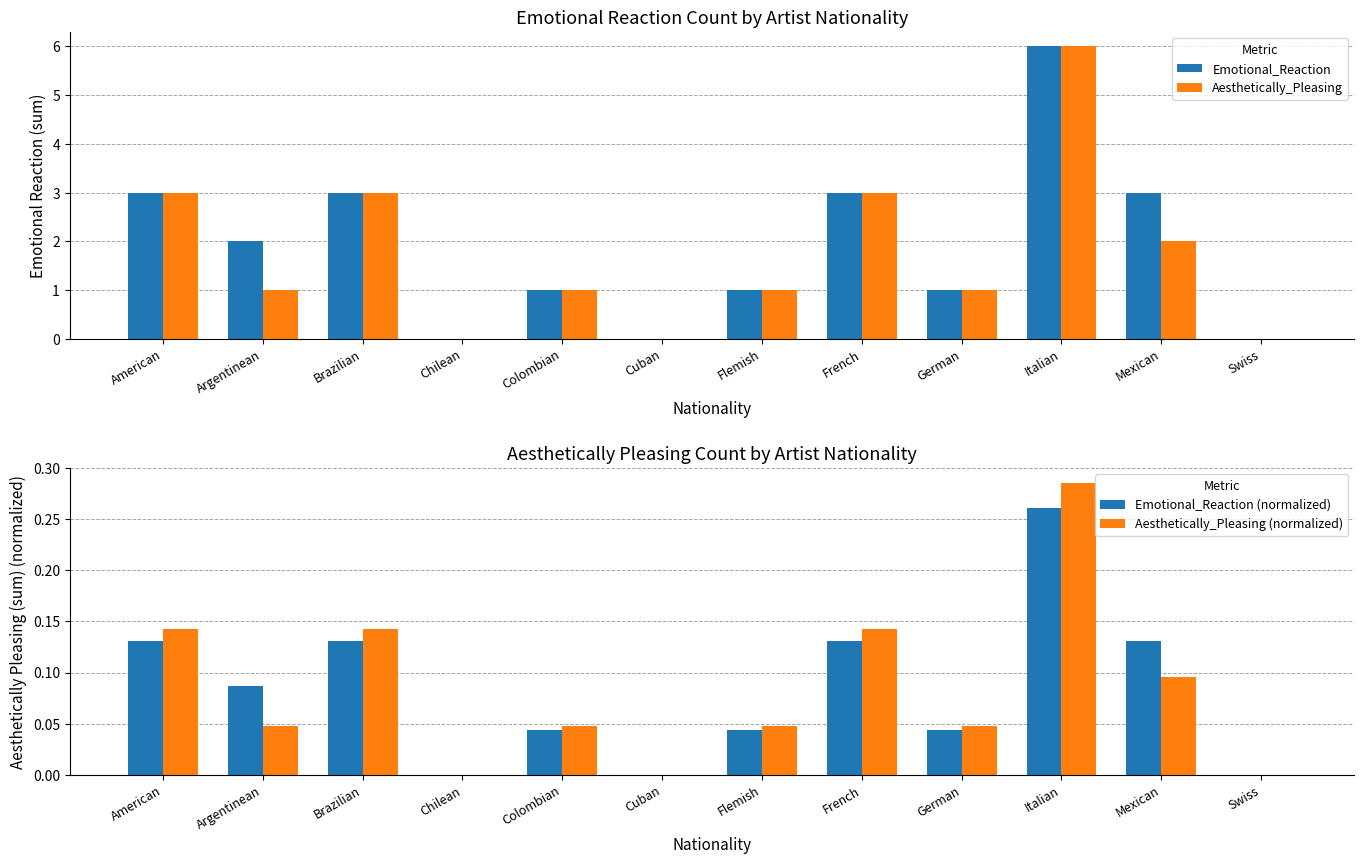

Where is Emotional_Reaction (normalized) nearest to the value 0?

Chilean